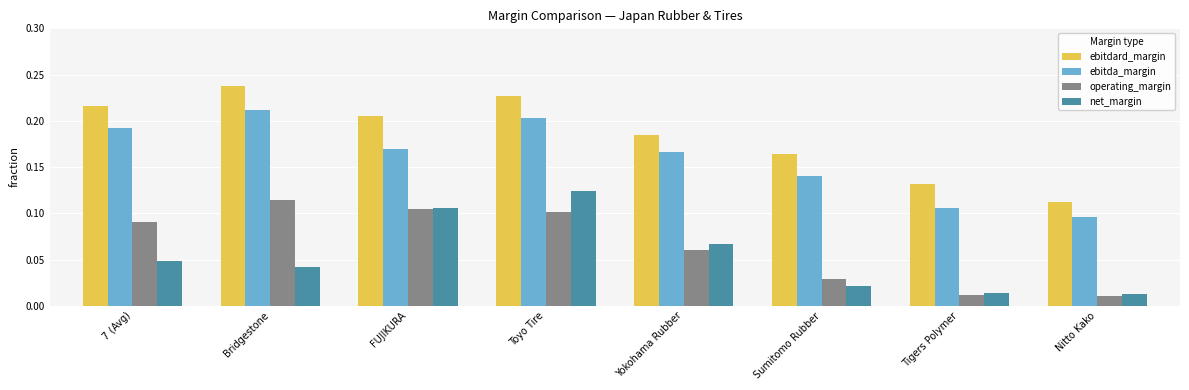

The ebitdard_margin series shows 0.3 at FUJIKURA. True or false?

False